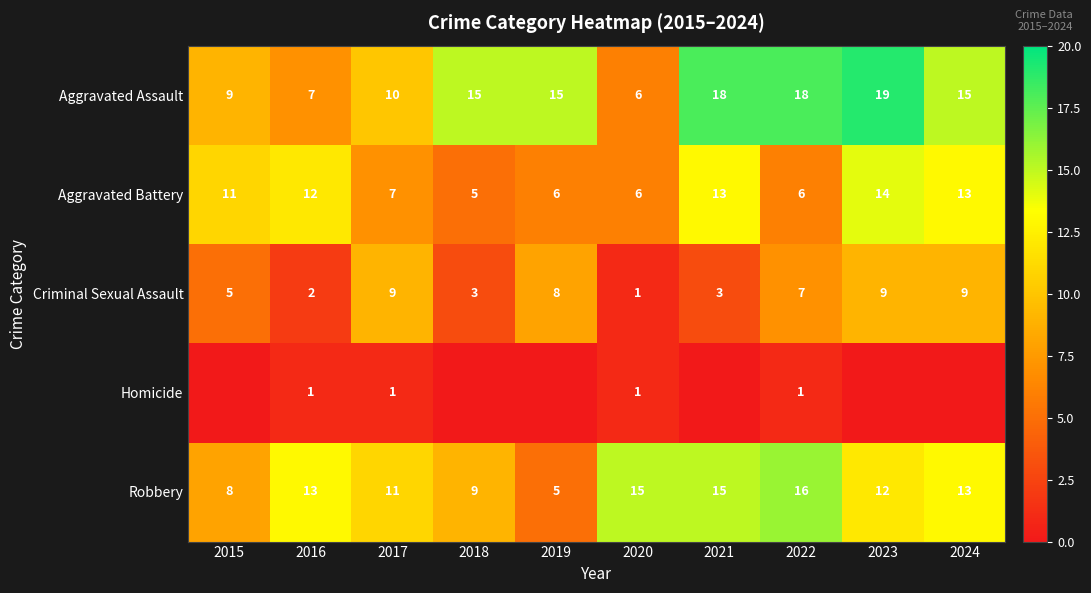

Which category has the lowest value in the Aggravated Battery series?

2018